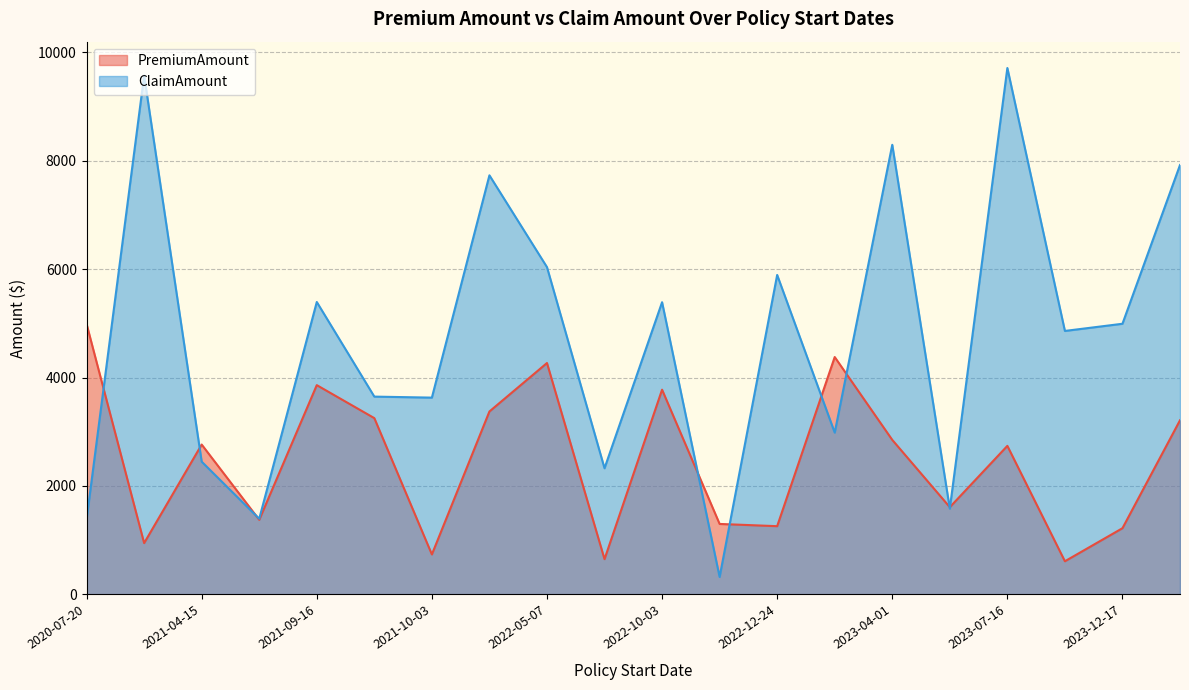

What is the difference between the maximum and minimum values in the ClaimAmount series?

9389.8